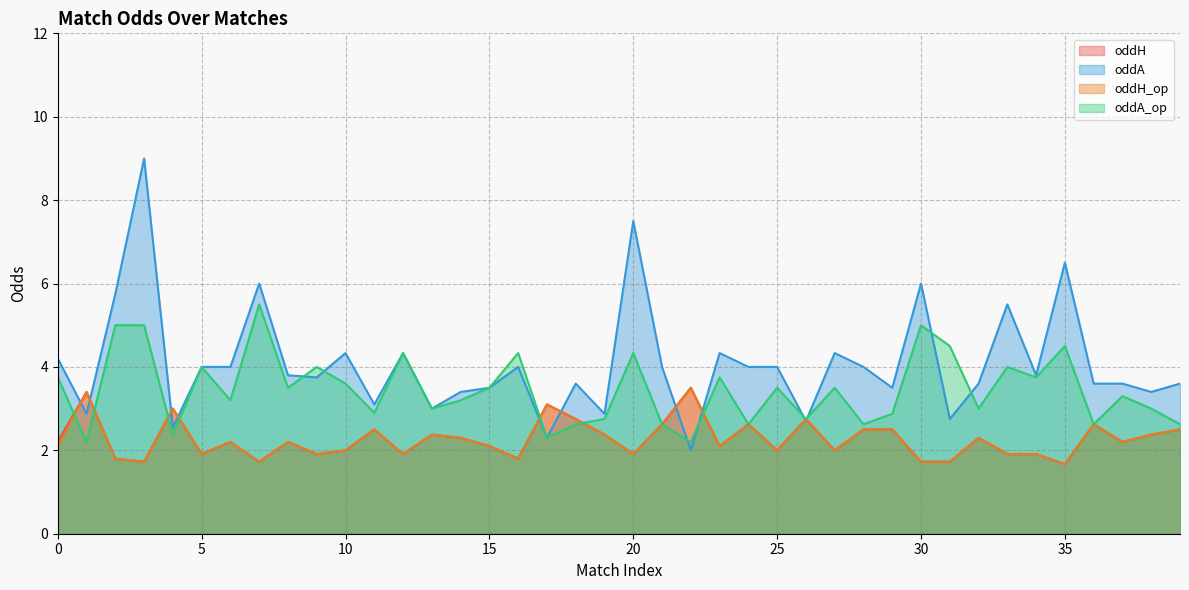

Which series has the largest total across all categories?

oddA